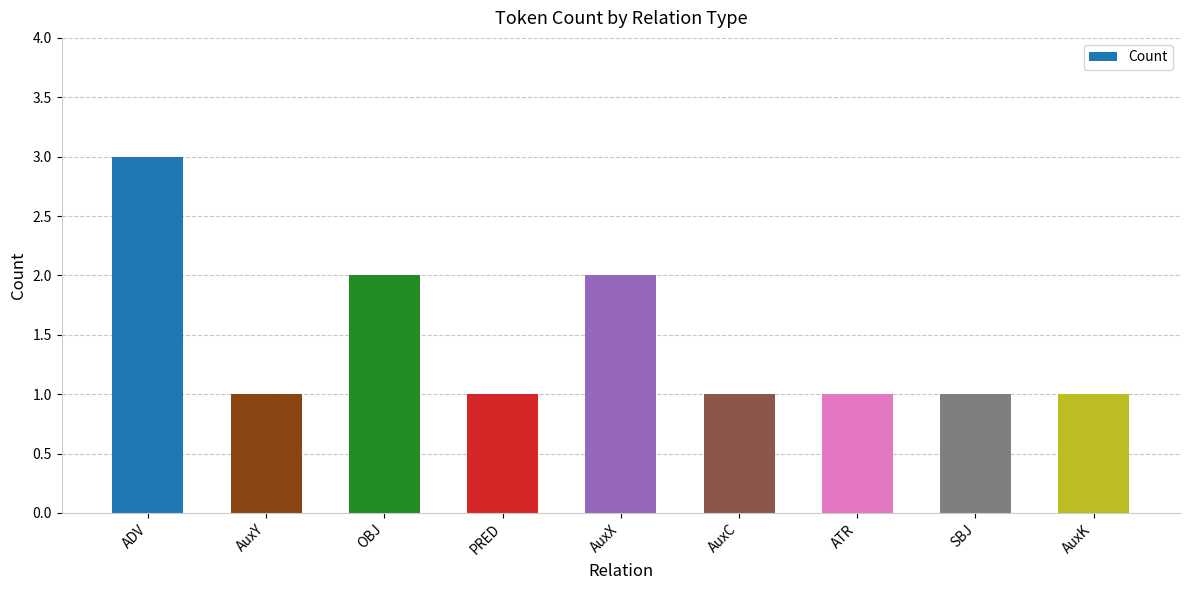

What is the change in value from ADV to SBJ?

-2